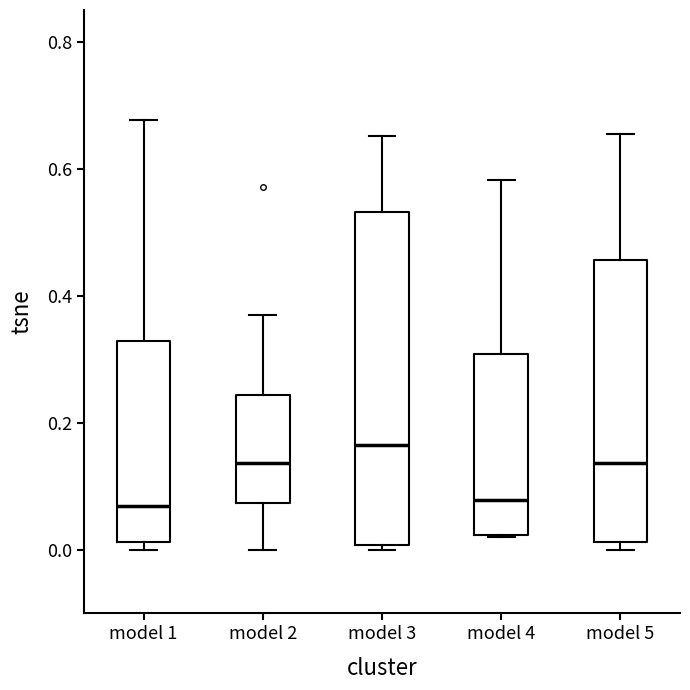

Reading left to right, transcribe this box plot: for each box, give where its median line is, the range the box spans, and where its two whiskers end, as read against the y-axis. The values are not printed on the chart, so give them approximately, as read against the axis.

model 1: median 0.06, box 0.02 to 0.32, whiskers 0.00 to 0.68
model 2: median 0.14, box 0.08 to 0.24, whiskers 0.00 to 0.38
model 3: median 0.16, box 0.00 to 0.54, whiskers 0.00 (just below the box's lower edge) to 0.66
model 4: median 0.08, box 0.02 to 0.30, whiskers 0.02 to 0.58
model 5: median 0.14, box 0.02 to 0.46, whiskers 0.00 to 0.66